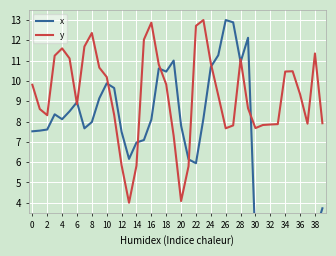

At which label is x closest to 6?

22